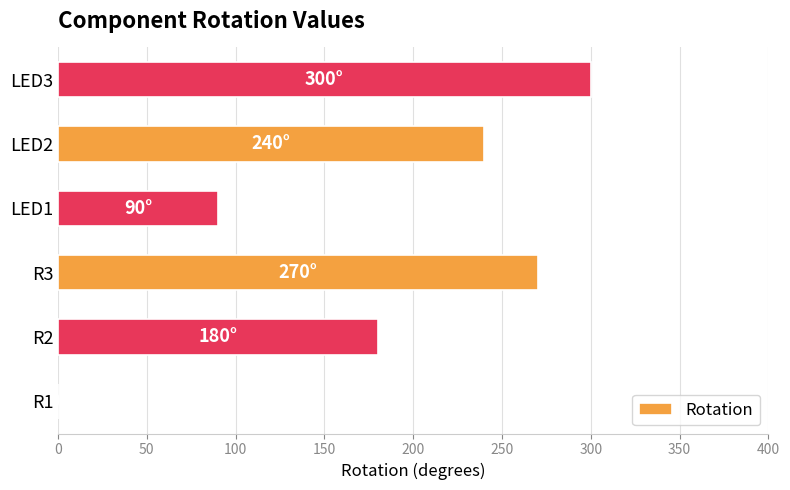

Reading top to bottom, extract all data points from this chart.

LED3=300	LED2=240	LED1=90	R3=270	R2=180	R1=0